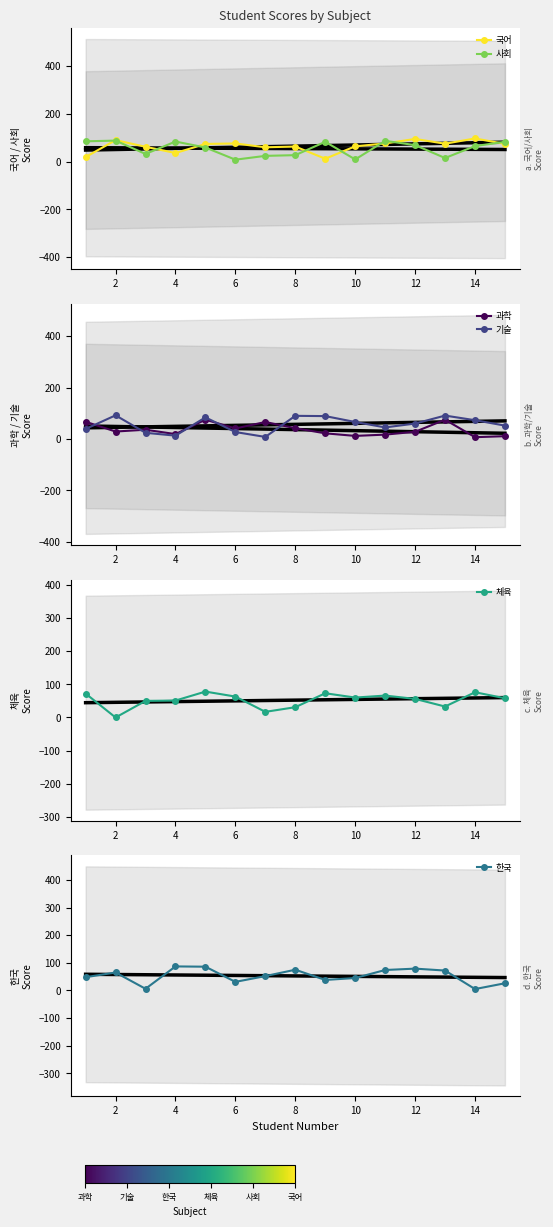

In 기술, how many points are lower than both neighbors (excluding endpoints)?

3